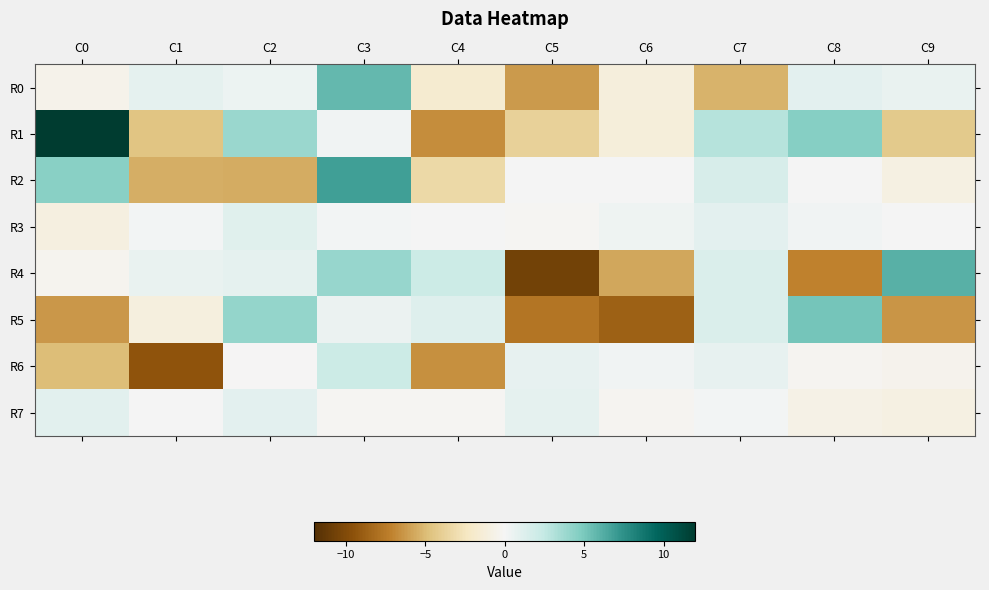

Count the number of categories in the chart.

10